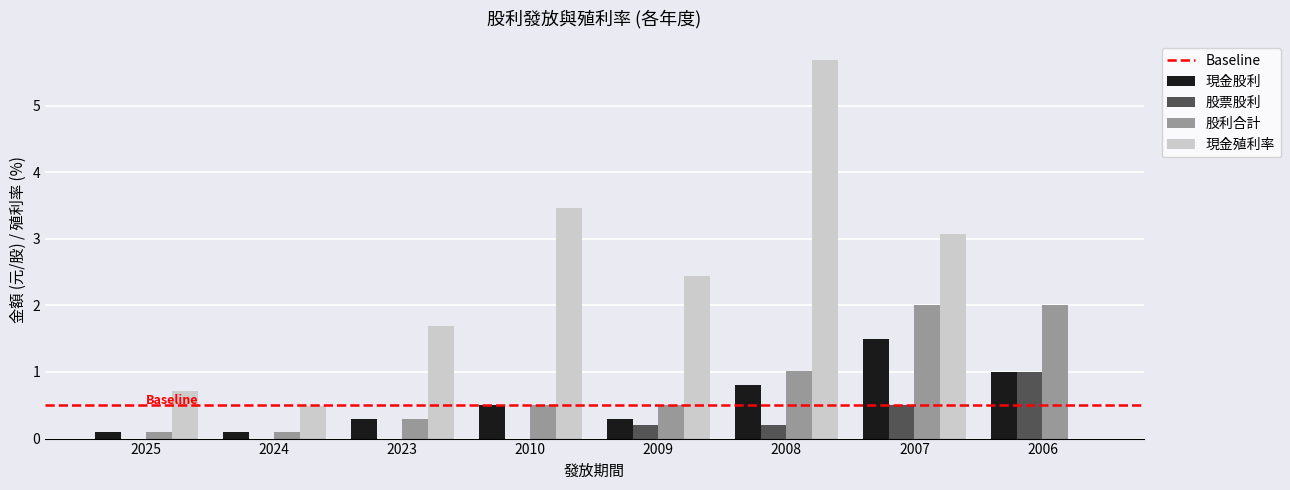

Between 2025 and 2010, which series saw the biggest shift?

現金殖利率